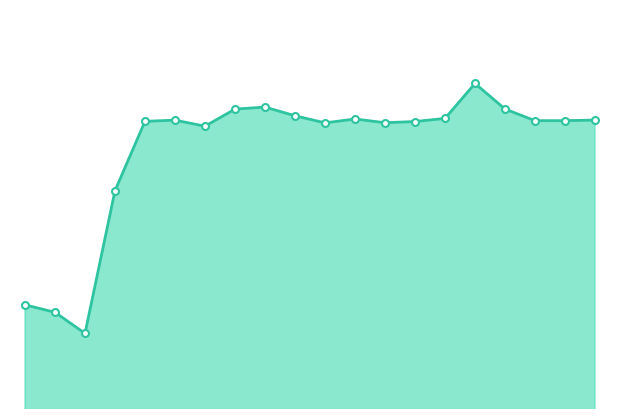

The chart shows a value of 941.9 at 19. True or false?

False